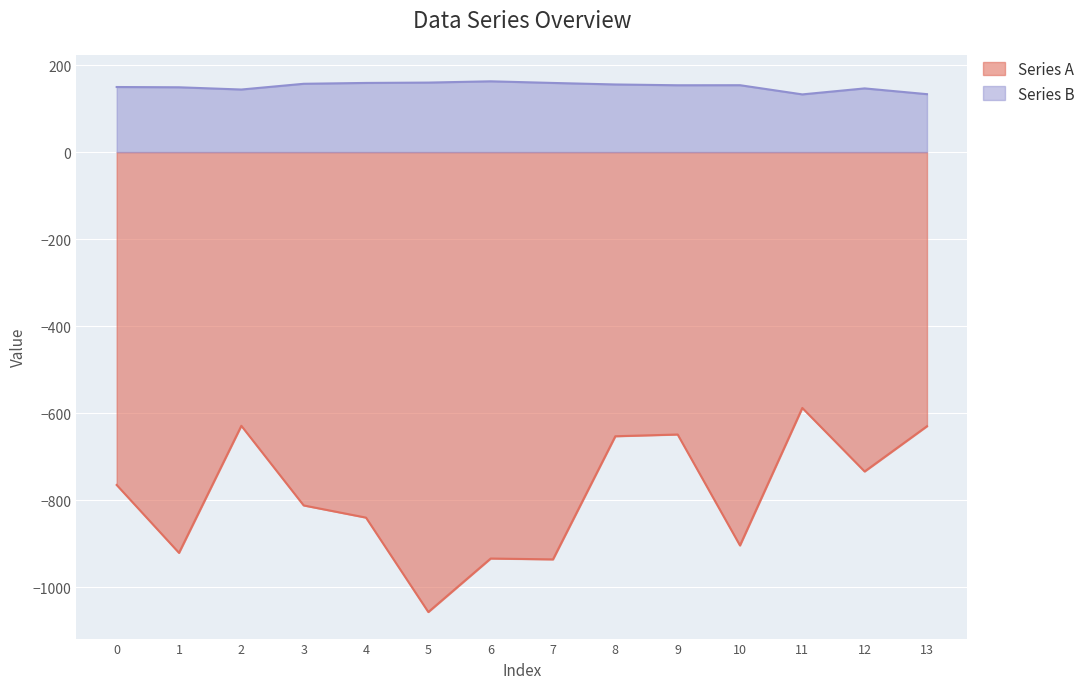

True or false: Series B and Series A intersect in this chart.

False